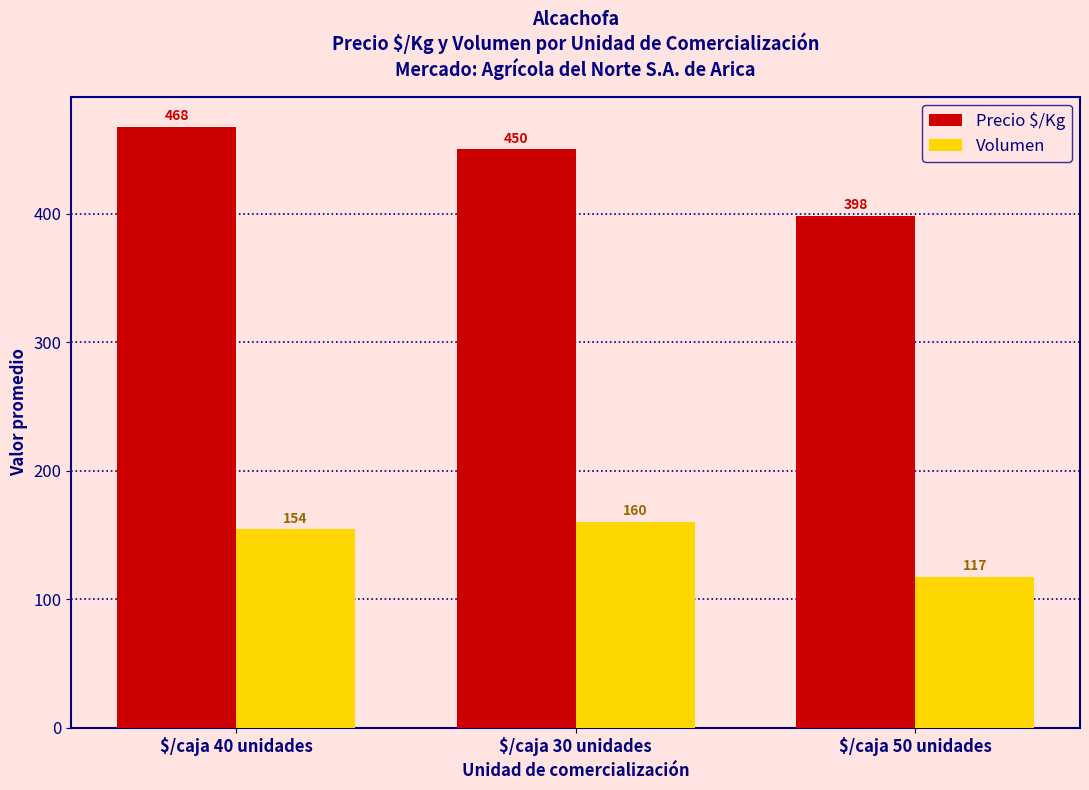

List the series in order of their overall mean, highest first.

Precio $/Kg, Volumen